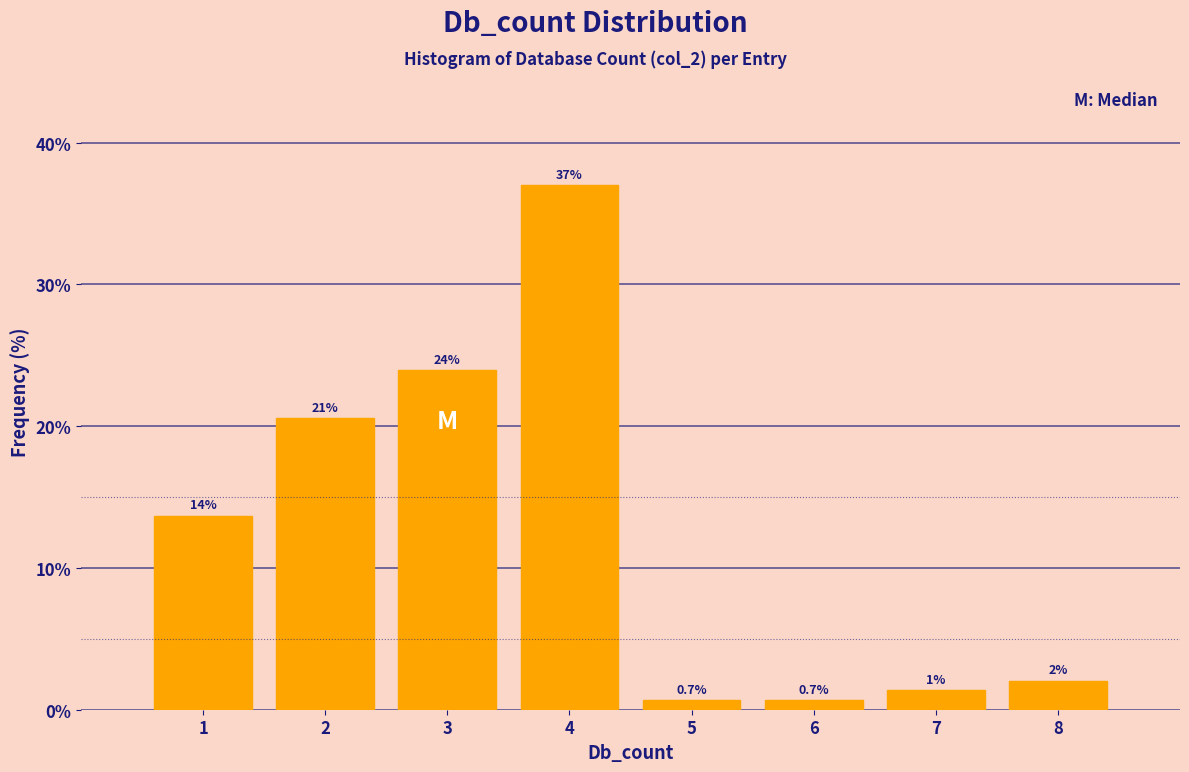

Over which range of the x-axis is the bar tallest?

3.5 to 4.5